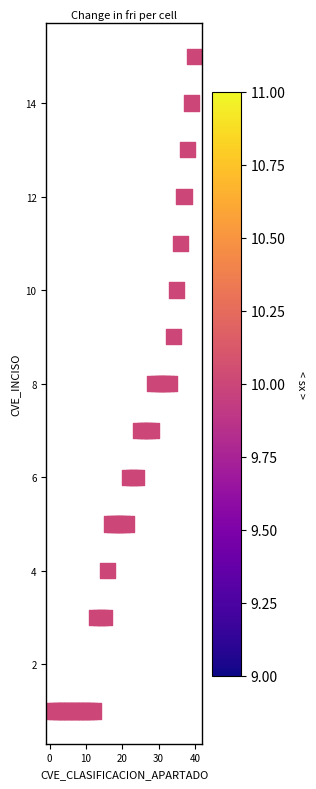

What is the range of X values (max minus min)?

39